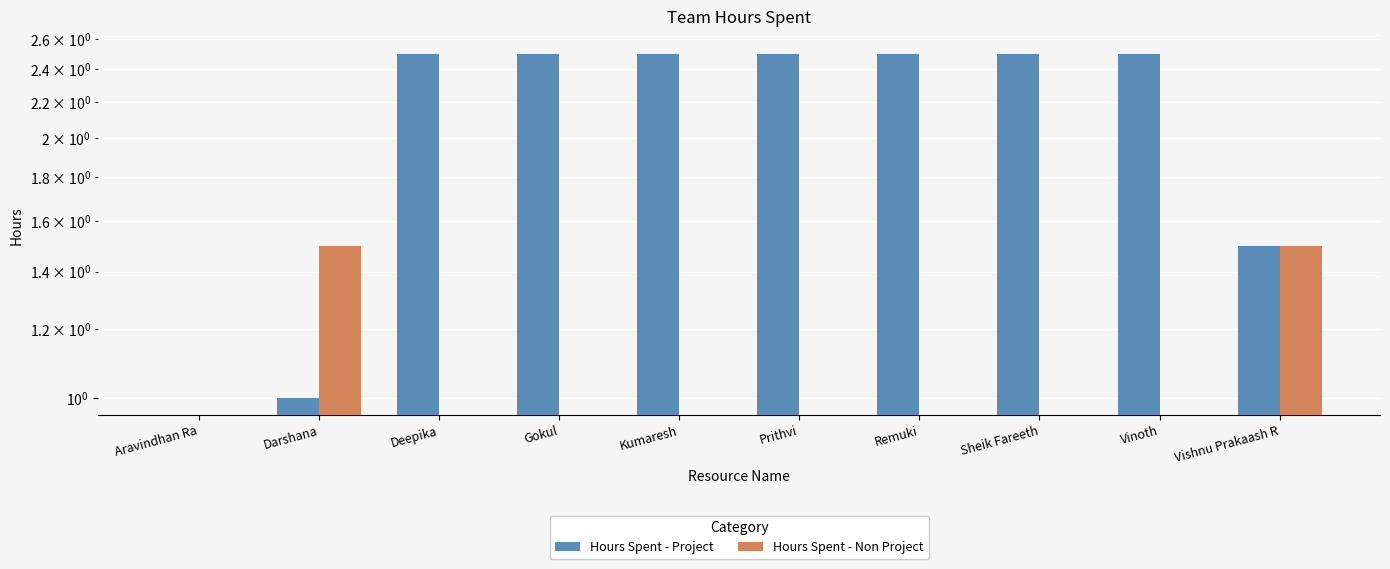

True or false: Hours Spent - Non Project has a value of 1.5 at Vishnu Prakaash R.

True